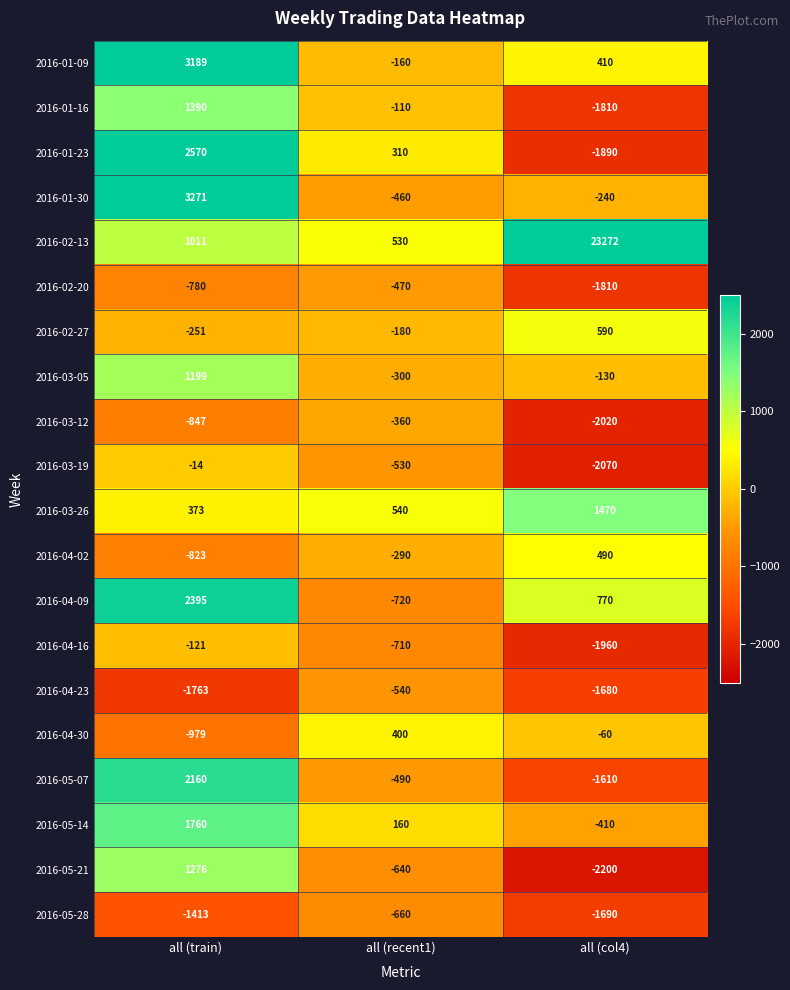

Which series has the largest total across all categories?

2016-02-13